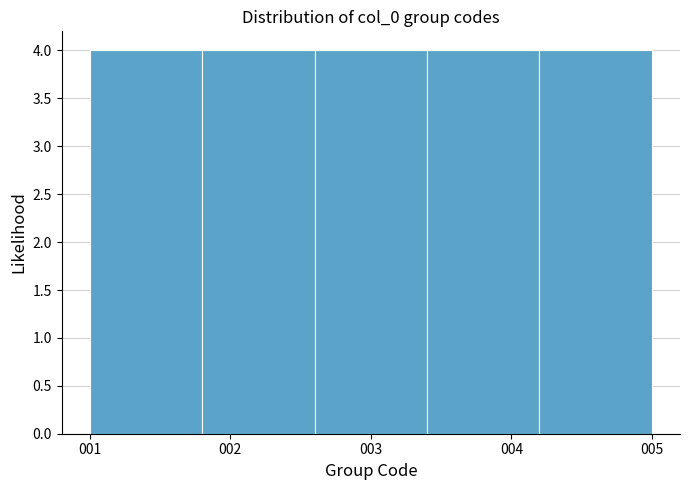

How tall is the bar that spans 4.2 to 5.0 on the x-axis? The values are not printed on the chart, so give them approximately, as read against the axis.

4